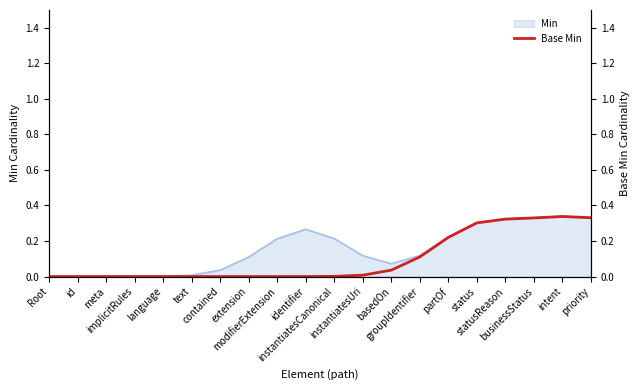

What is the average value?

0.1